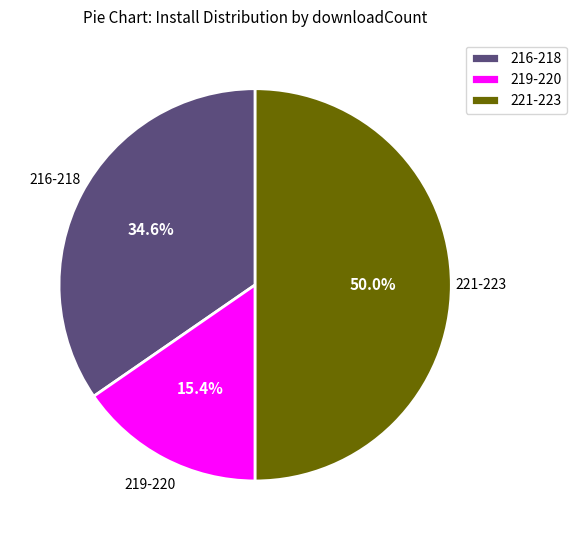

Which slice is the largest?

221-223